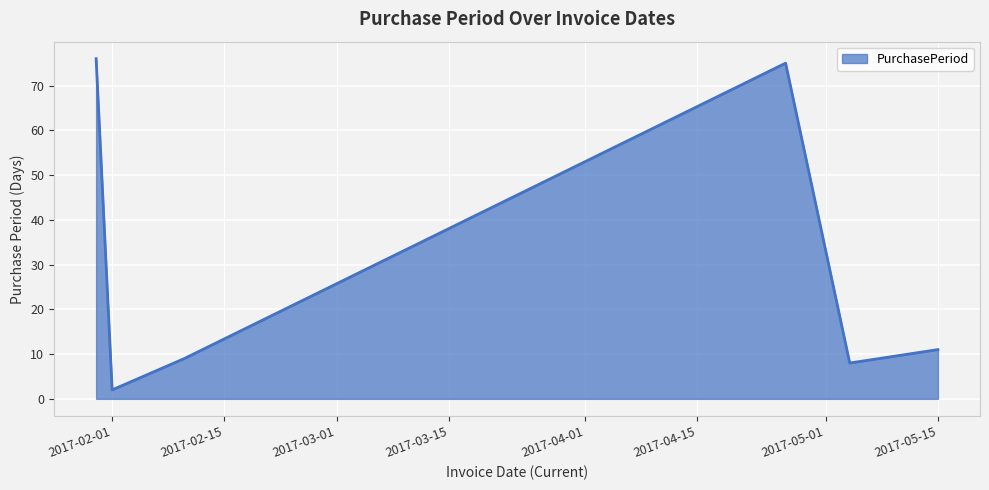

What is the average value?

30